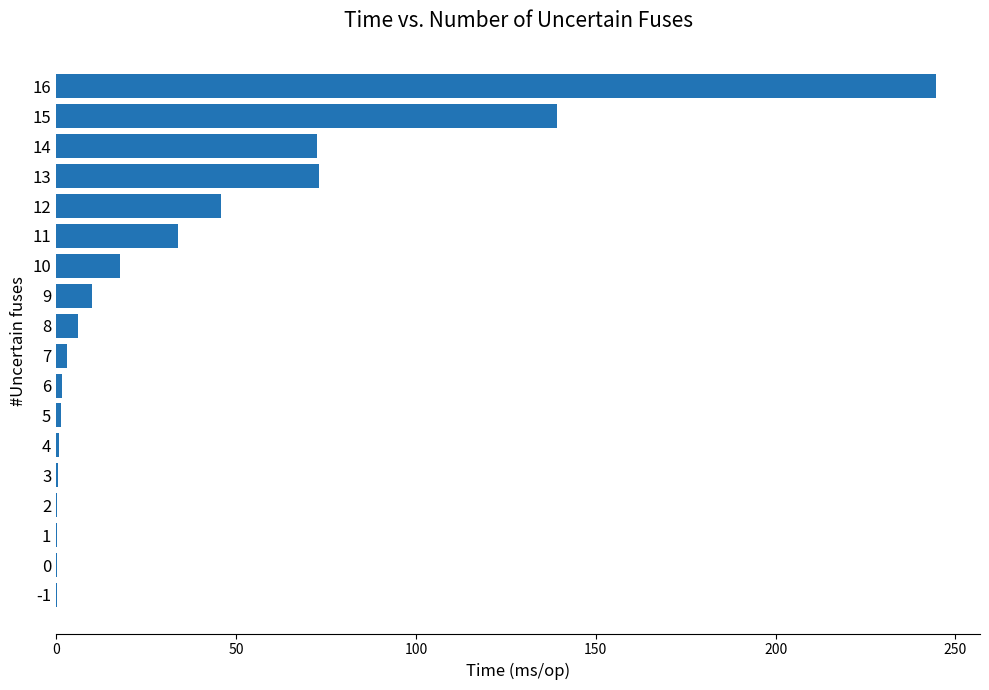

What is the maximum value shown in the chart?

244.6